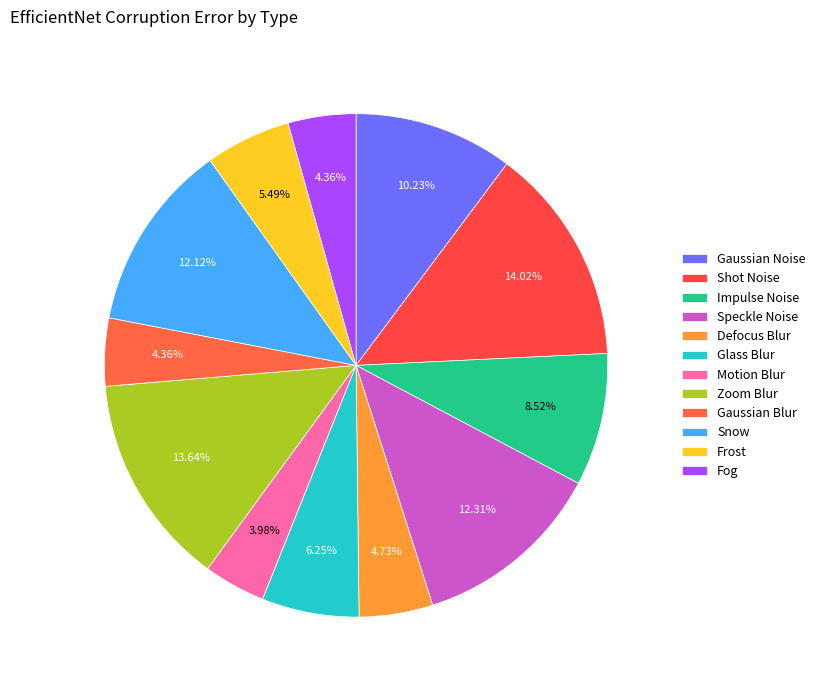

To the nearest percent, what portion does Defocus Blur represent?

5%